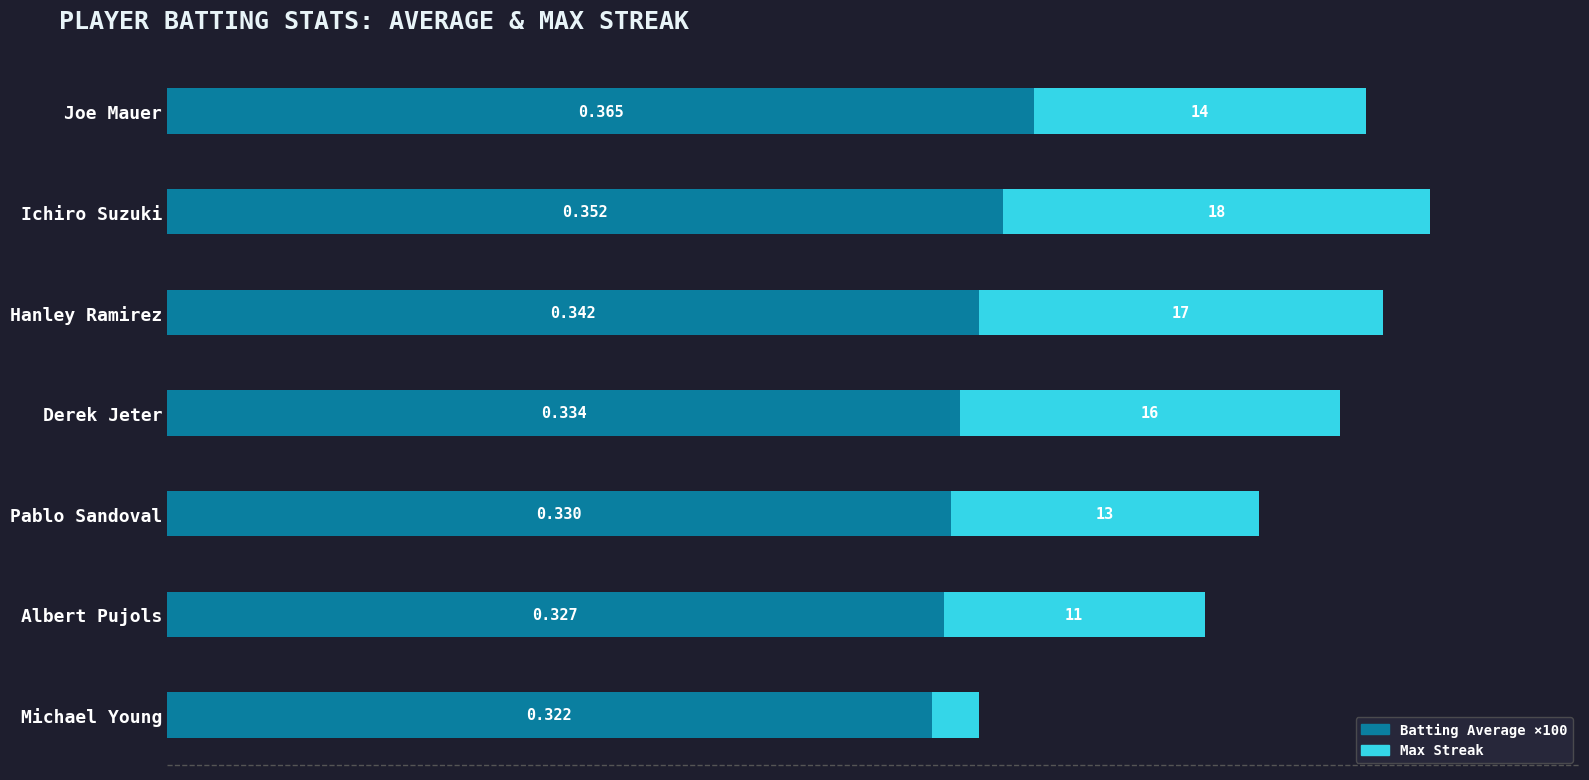

What are all the series names shown in the legend?

Batting Average ×100, Max Streak